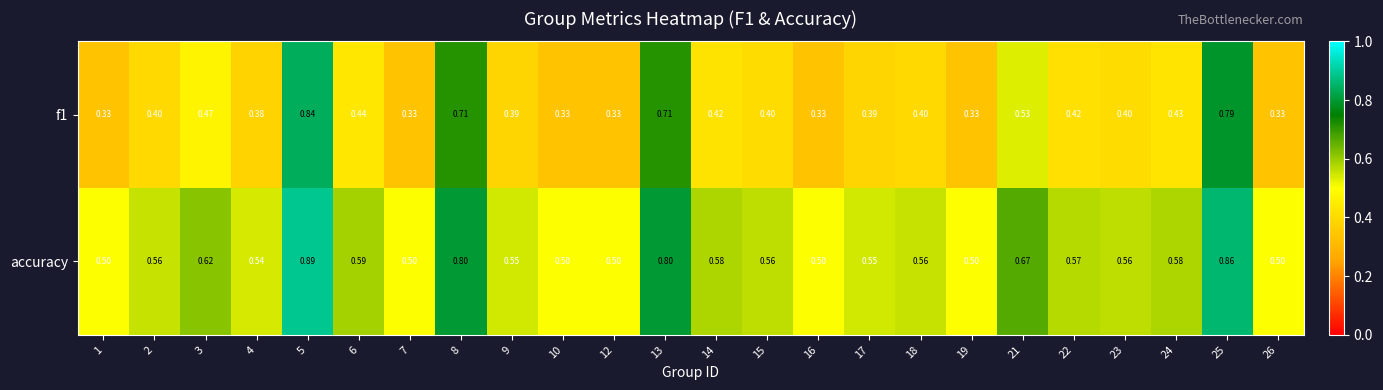

Rank the series by their maximum value, from lowest to highest.

f1, accuracy